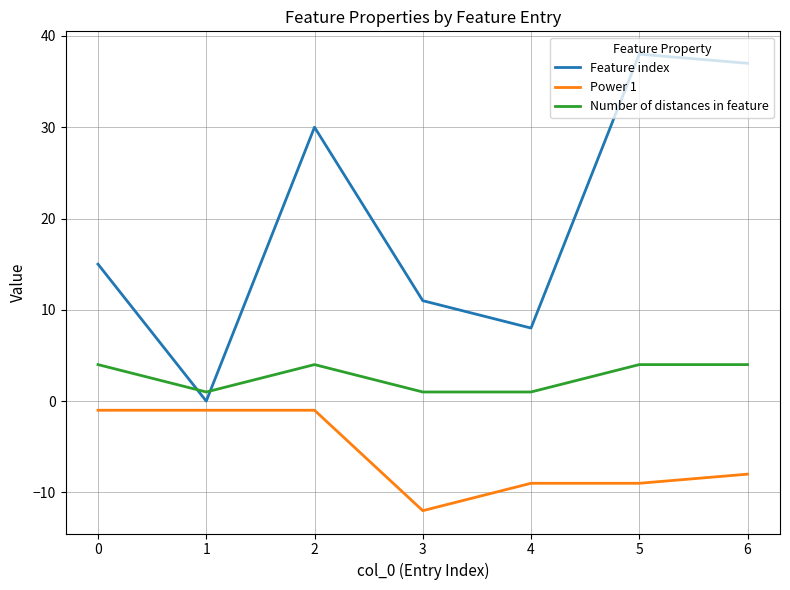

Which series has the largest range (max minus min)?

Feature index